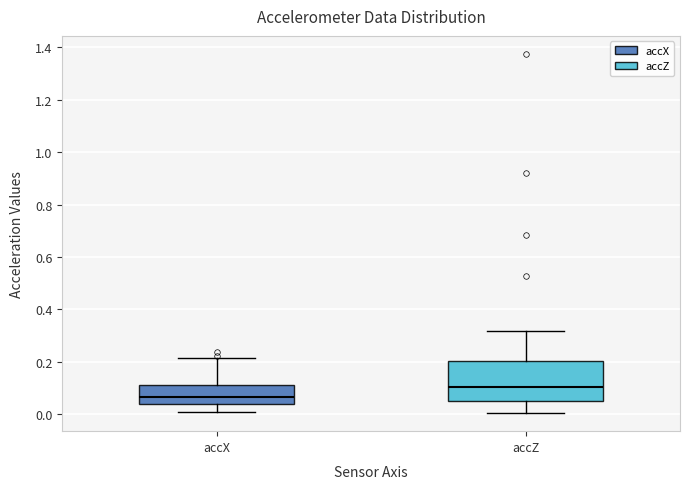

Where does the median line of the box for accZ sit on the y-axis? The values are not printed on the chart, so give them approximately, as read against the axis.

0.10